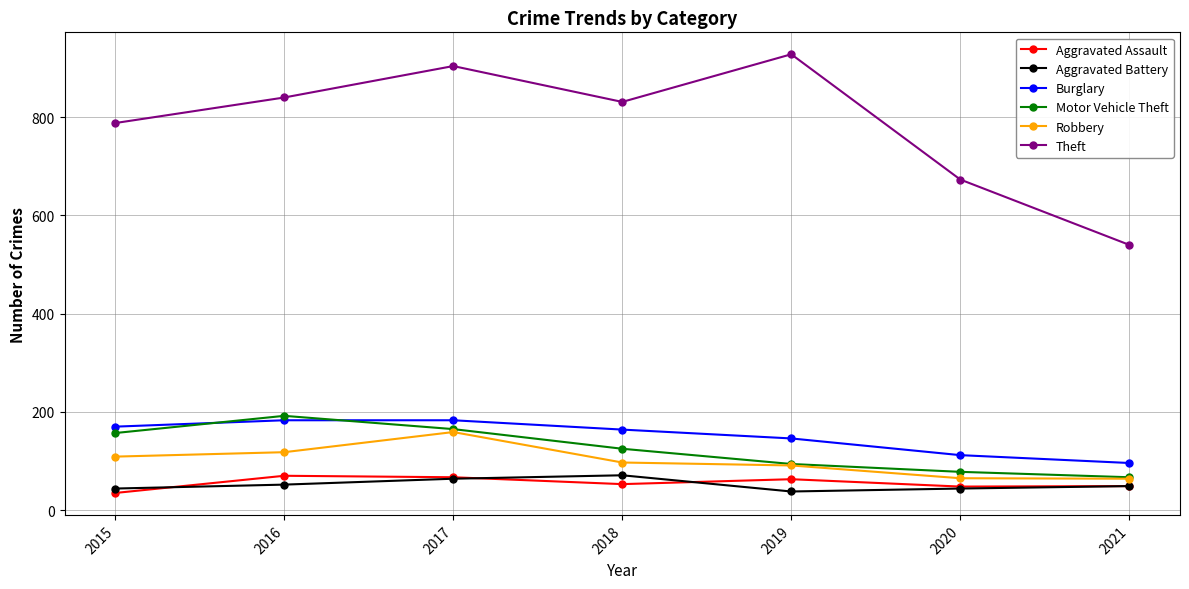

At which category does Theft reach its first local peak?

2017